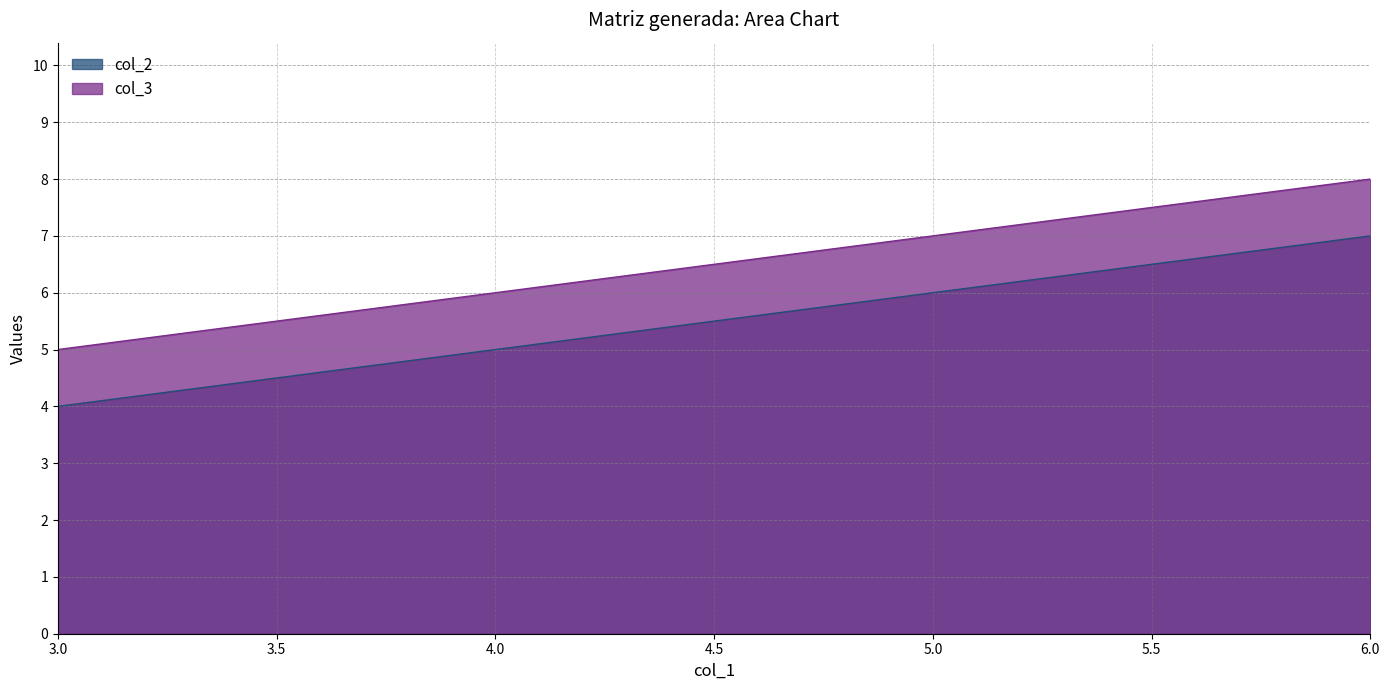

What is the sum of all col_2 values?

22